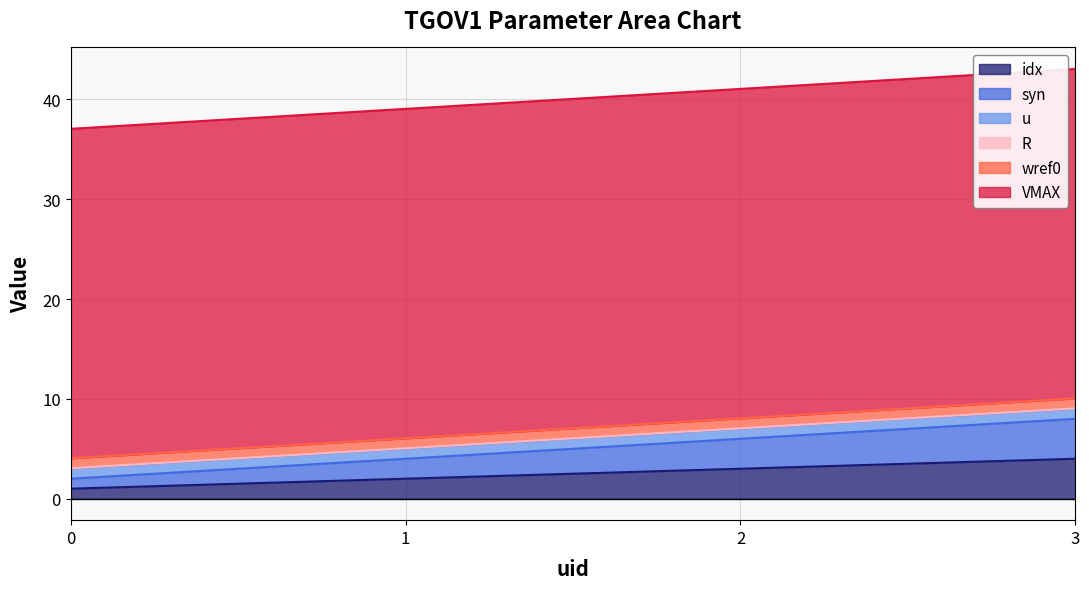

How many distinct data groups are displayed?

6